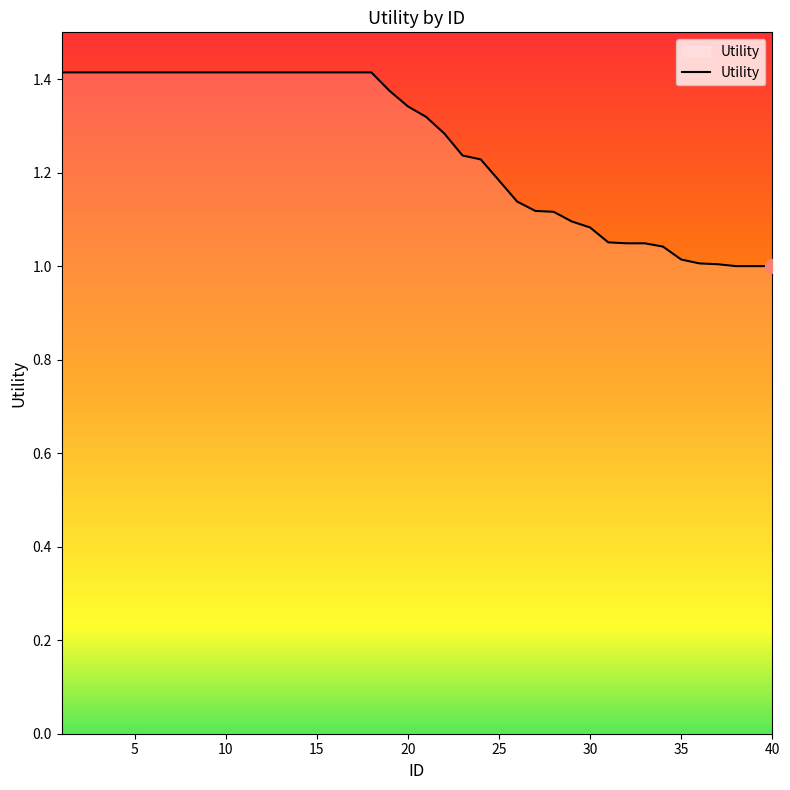

What is the difference between the maximum and minimum values?

0.4